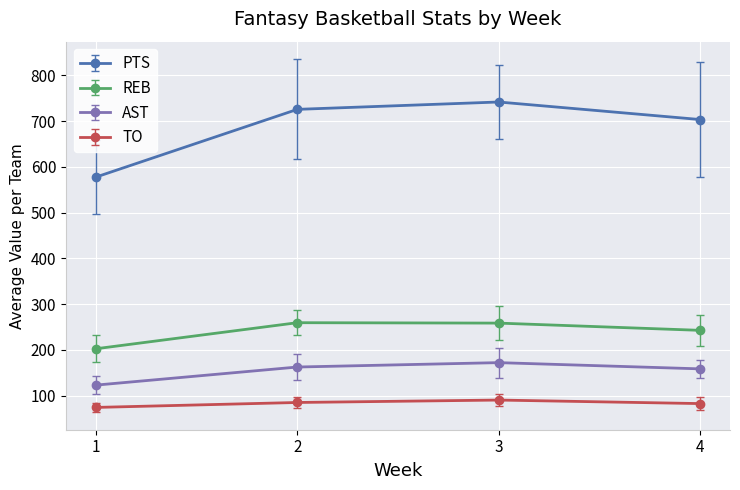

Count the number of categories in the chart.

4